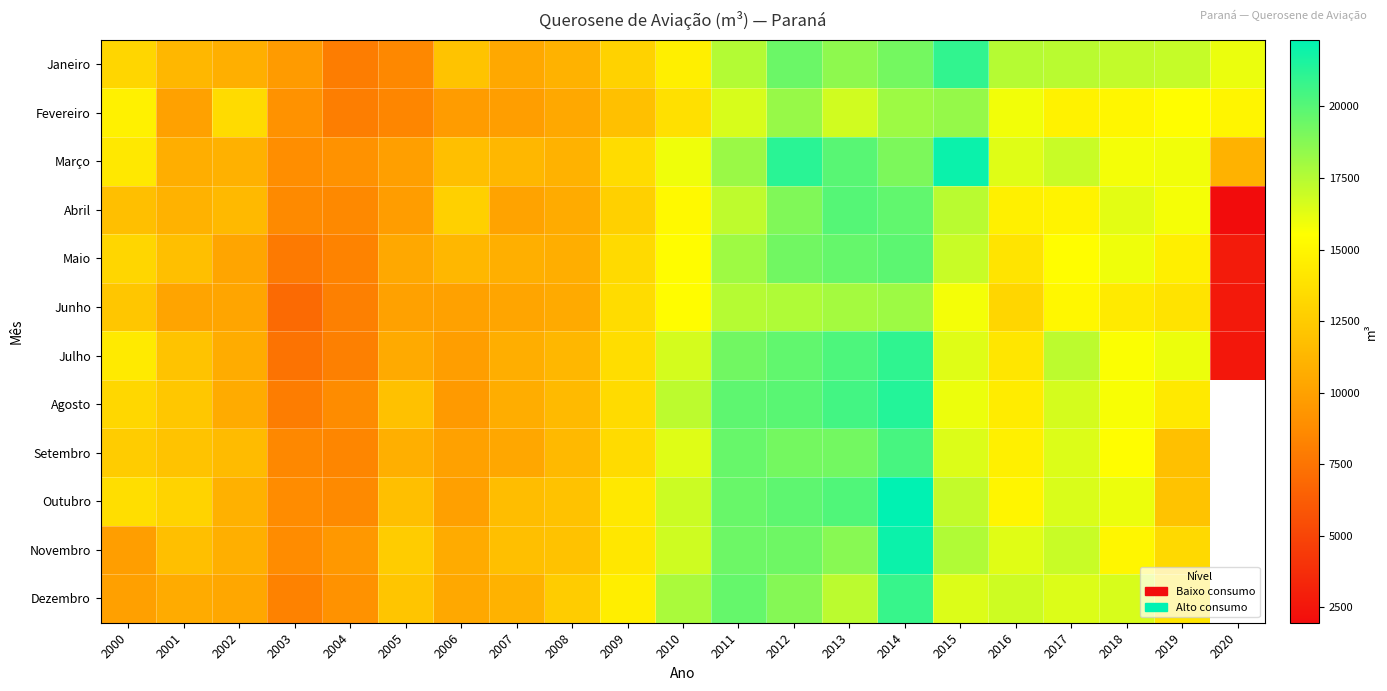

Rank the series by their maximum value, from highest to lowest.

Outubro, Março, Novembro, Agosto, Julho, Janeiro, Dezembro, Setembro, Abril, Maio, Fevereiro, Junho